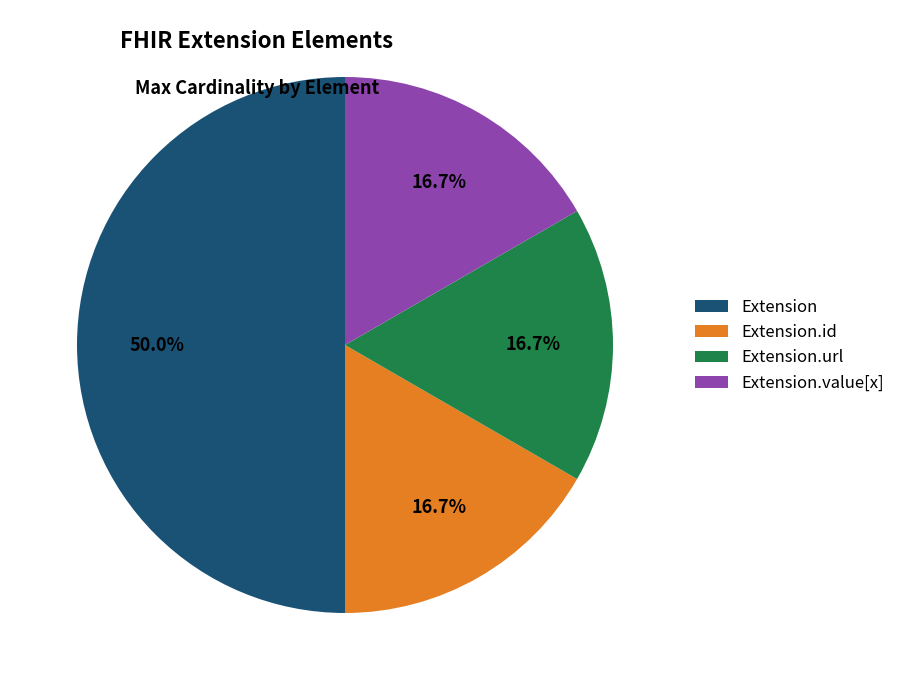

Which category has the biggest portion of the pie?

Extension